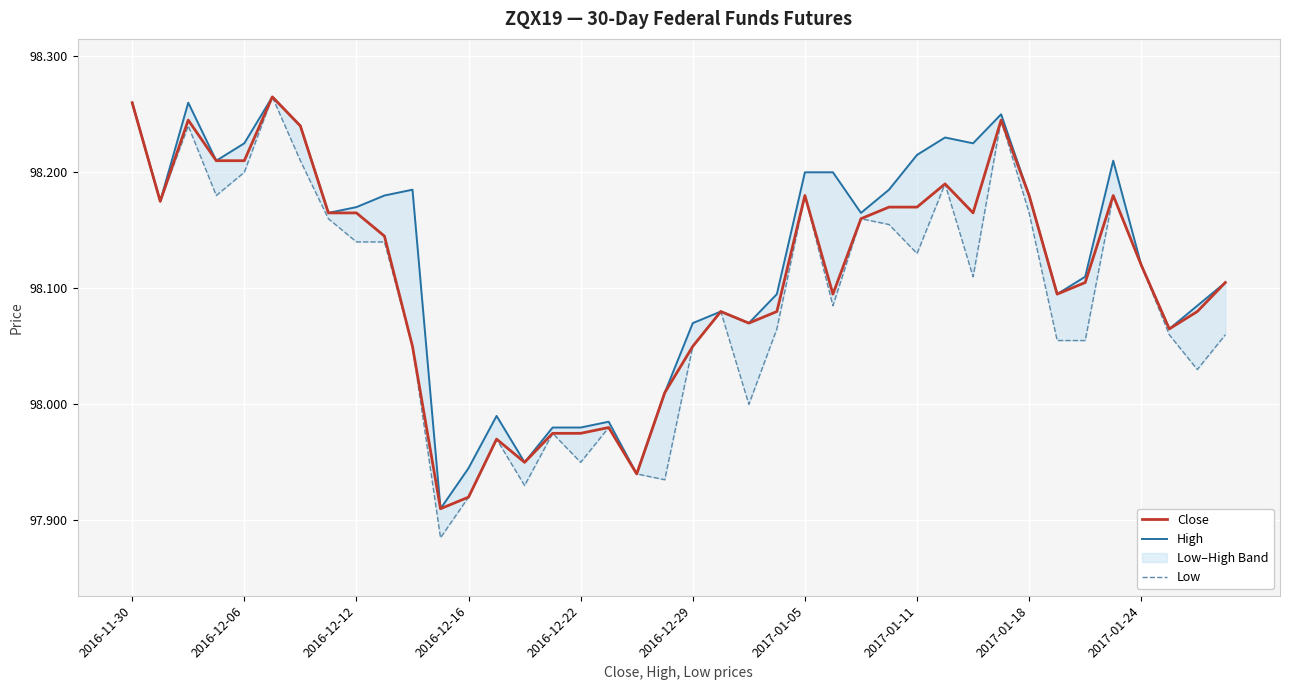

What is the maximum value shown in the chart?

98.3